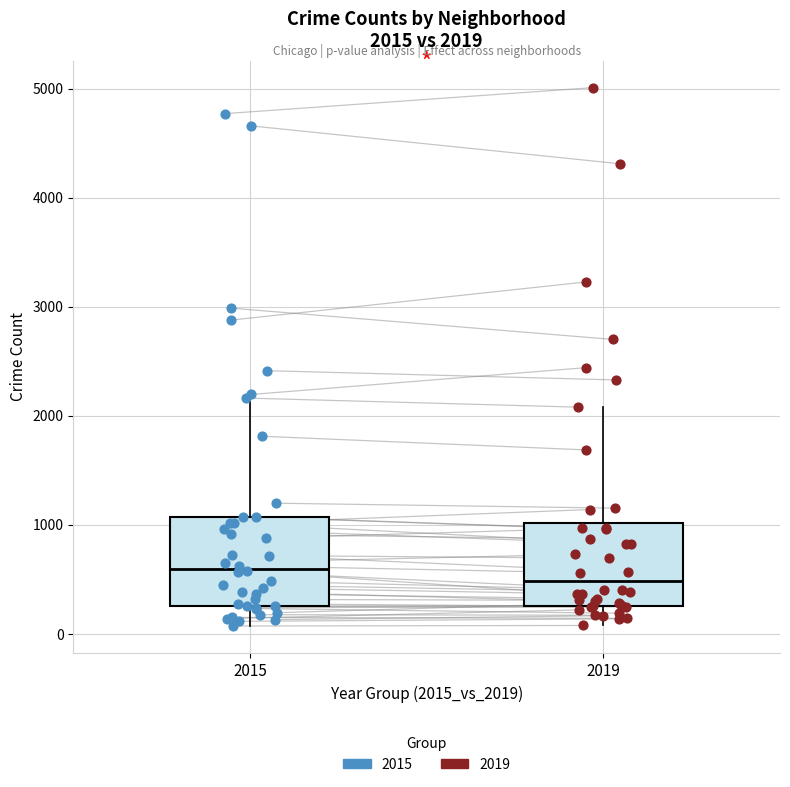

Which box's median line is the lowest?

2019